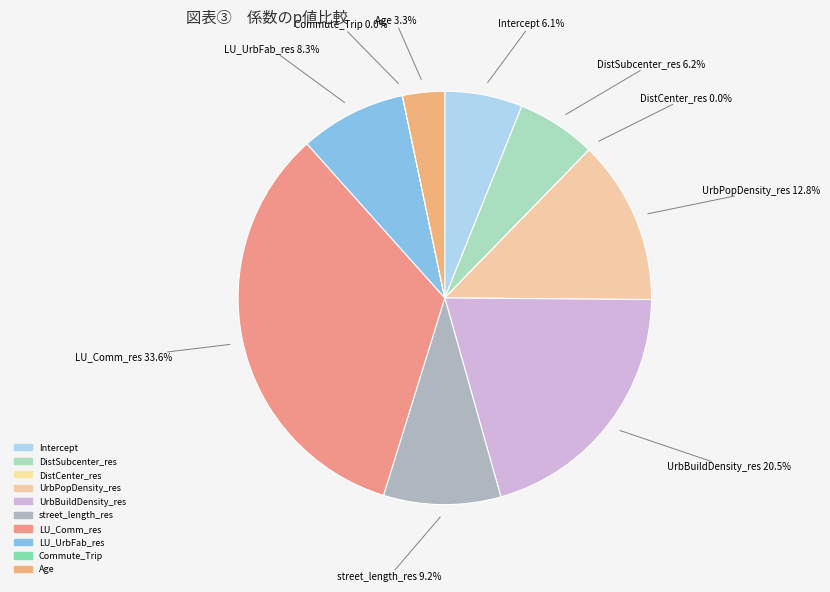

To the nearest percent, what percentage of the pie is UrbBuildDensity_res?

20%